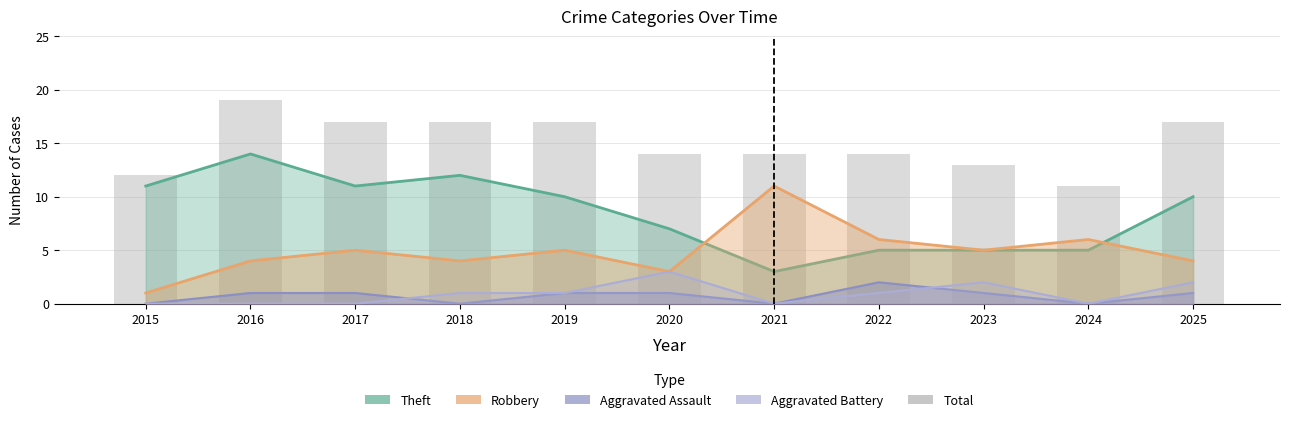

Which label corresponds to the smallest value in the chart?

2024